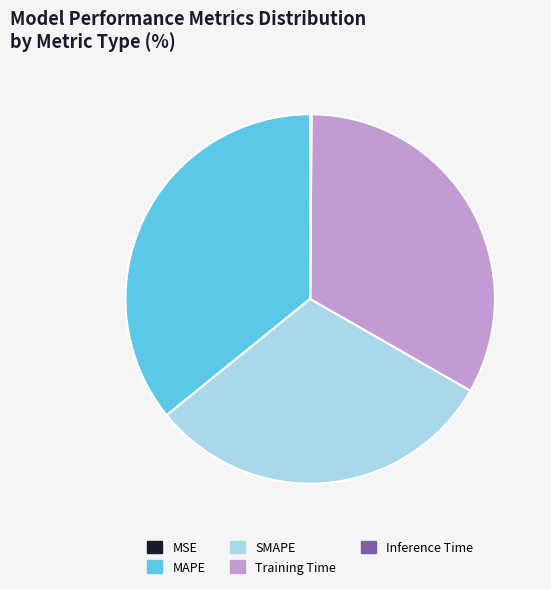

Which category has the biggest portion of the pie?

MAPE